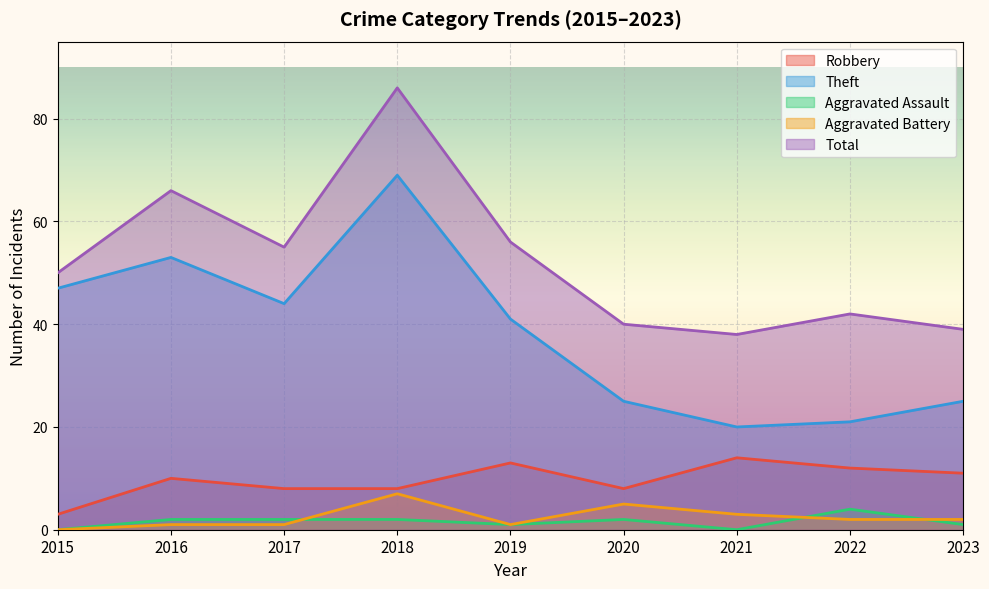

What is the value of the Aggravated Assault point at the 4th from the left?

2